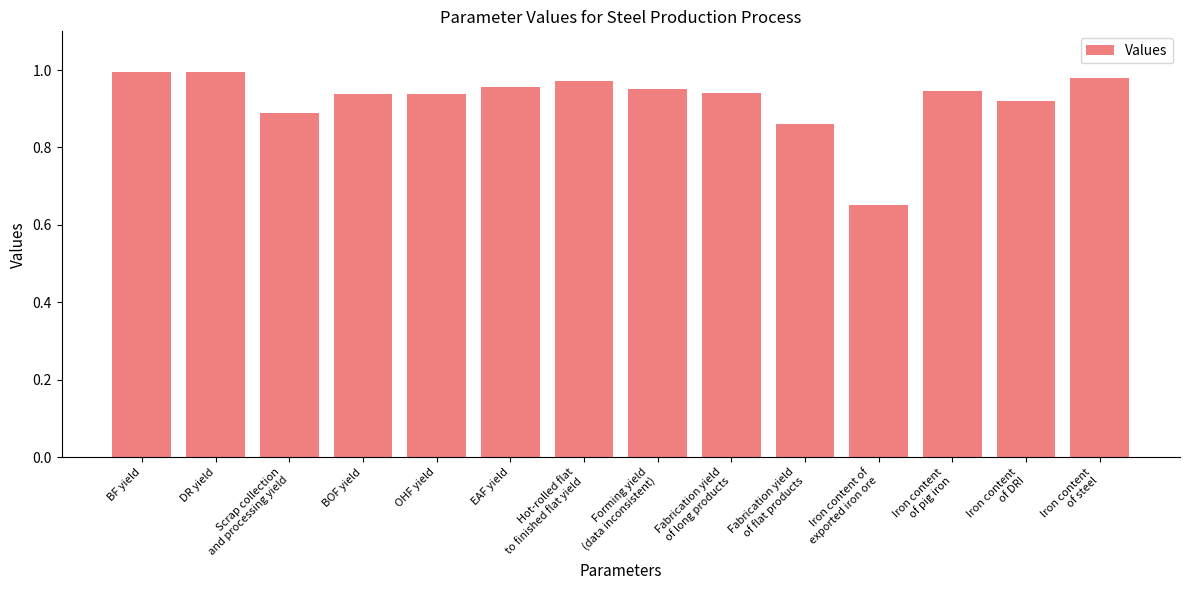

What is the label of the 9th bar from the right?

EAF yield